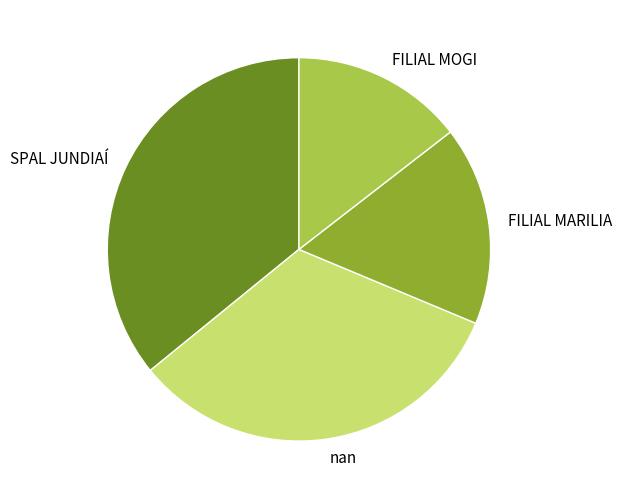

What is the largest slice in the pie chart?

SPAL JUNDIAÍ